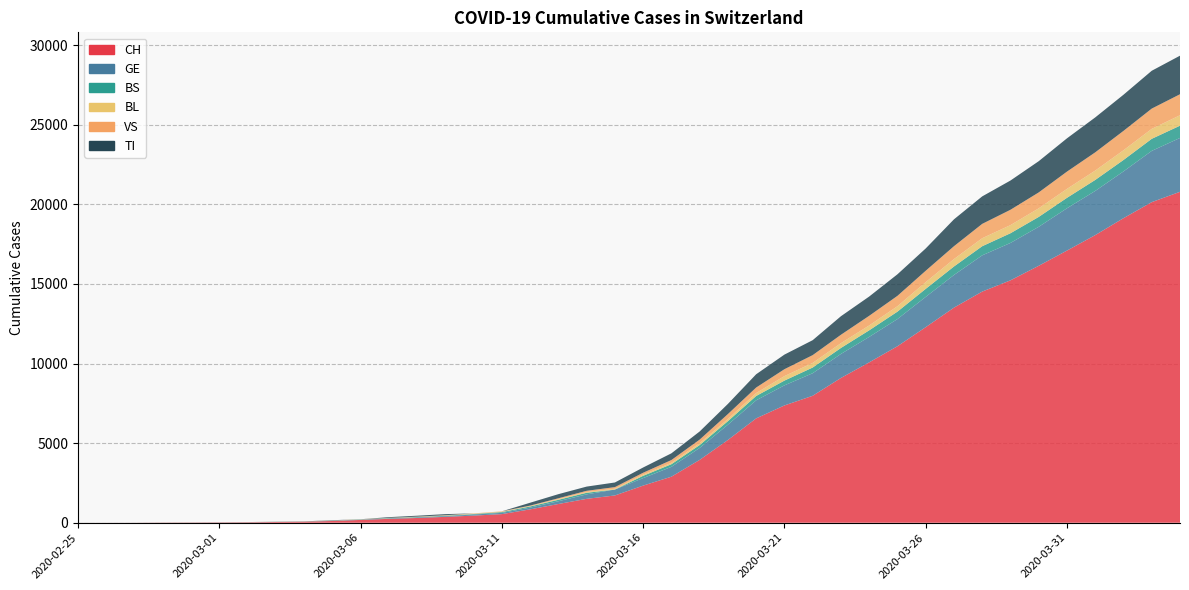

Reading left to right, list all the values displayed in this chart.

CH: 1	2	4	11	14	20	26	46	63	109	175	243	298	368	447	540	839	1176	1500	1713	2332	2892	3947	5199	6555	7368	7975	9094	10075	11087	12285	13512	14521	15228	16141	17098	18069	19133	20141	20789
GE: 0	1	1	3	5	7	7	9	9	13	17	26	35	44	68	79	108	173	282	372	472	619	751	961	1136	1262	1417	1509	1598	1708	1902	2051	2277	2349	2450	2657	2775	2938	3220	3384
BS: 0	0	1	1	1	1	1	3	3	8	15	21	24	28	33	49	73	92	100	0	144	165	182	222	272	299	358	376	414	466	505	534	573	609	621	657	691	718	758	771
BL: 0	0	0	1	2	2	2	2	2	6	6	15	19	20	22	26	26	42	47	54	76	89	116	134	184	282	289	302	306	341	422	466	502	511	539	561	588	610	625	656
VS: 0	0	0	1	1	0	3	3	4	5	6	0	7	12	17	22	30	53	76	98	116	173	225	311	346	433	490	527	606	651	715	808	902	964	1000	1085	1145	1218	1273	1319
TI: 1	0	0	0	0	0	2	4	5	18	0	45	58	68	0	0	180	258	265	291	330	422	511	638	834	918	939	1165	1211	1354	1401	1688	1727	1837	1962	2091	2195	2271	2377	2422